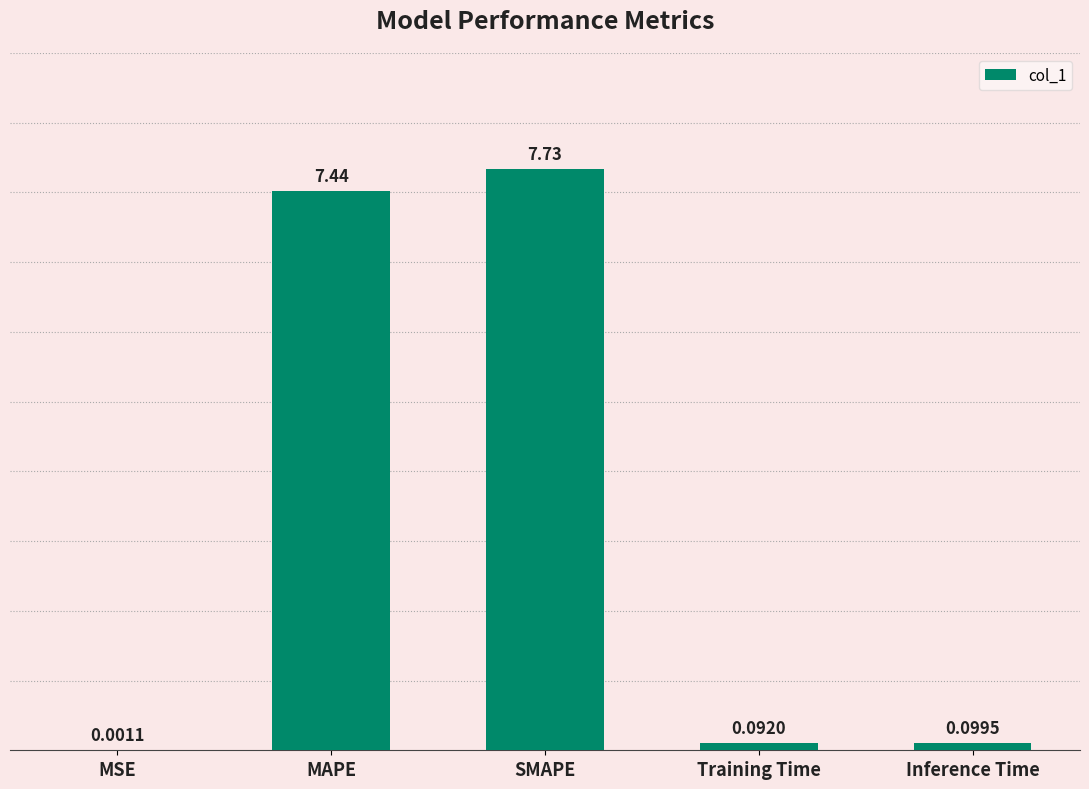

Which label corresponds to the largest value in the chart?

SMAPE